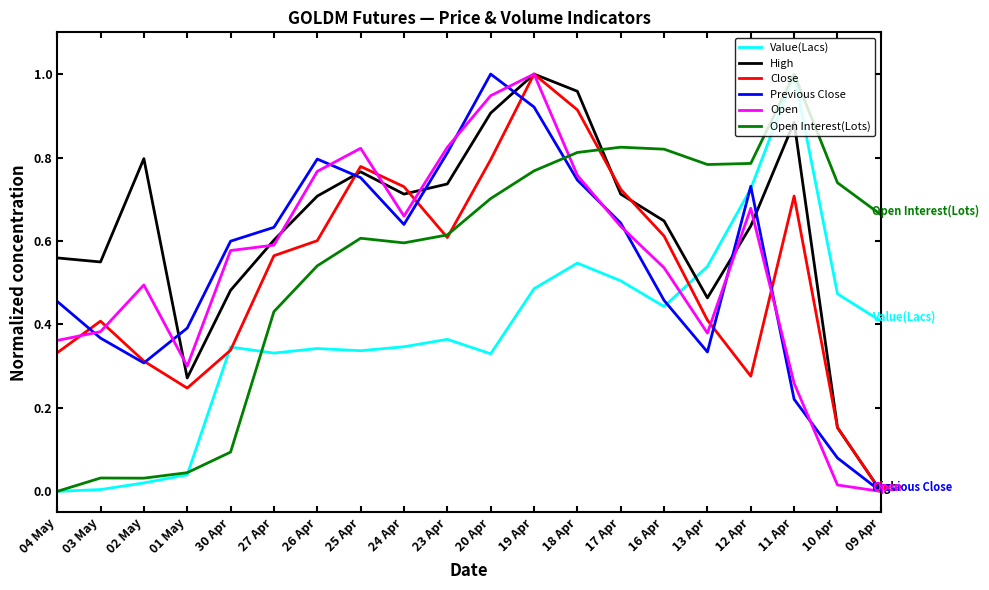

Which series ends up on top after the final intersection of Value(Lacs) and Open Interest(Lots)?

Open Interest(Lots)